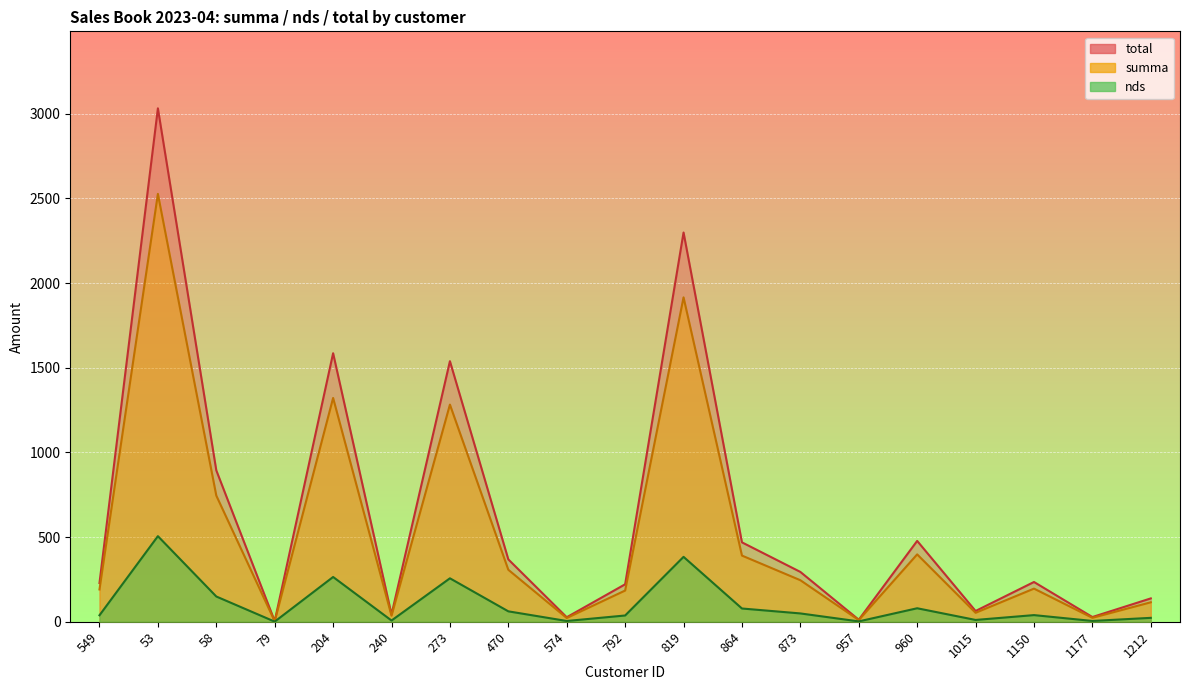

What is the label of the 3rd point from the left?

58